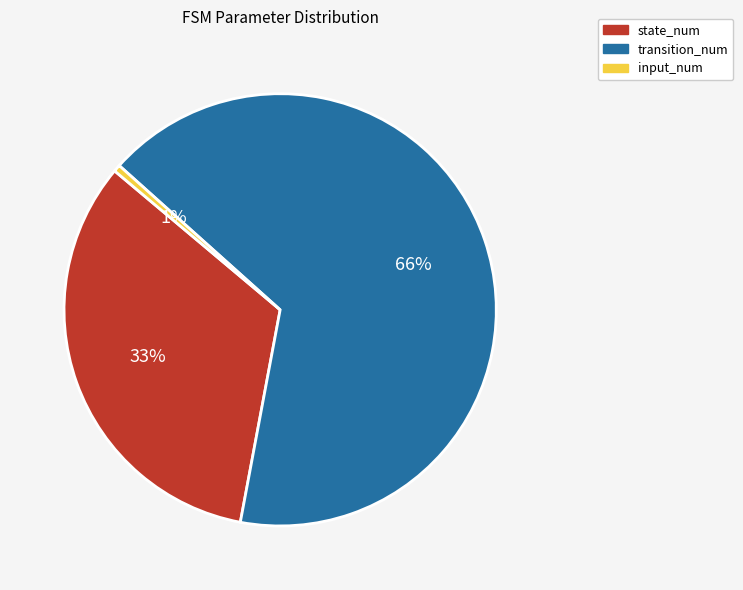

Count the number of slices in the pie.

3